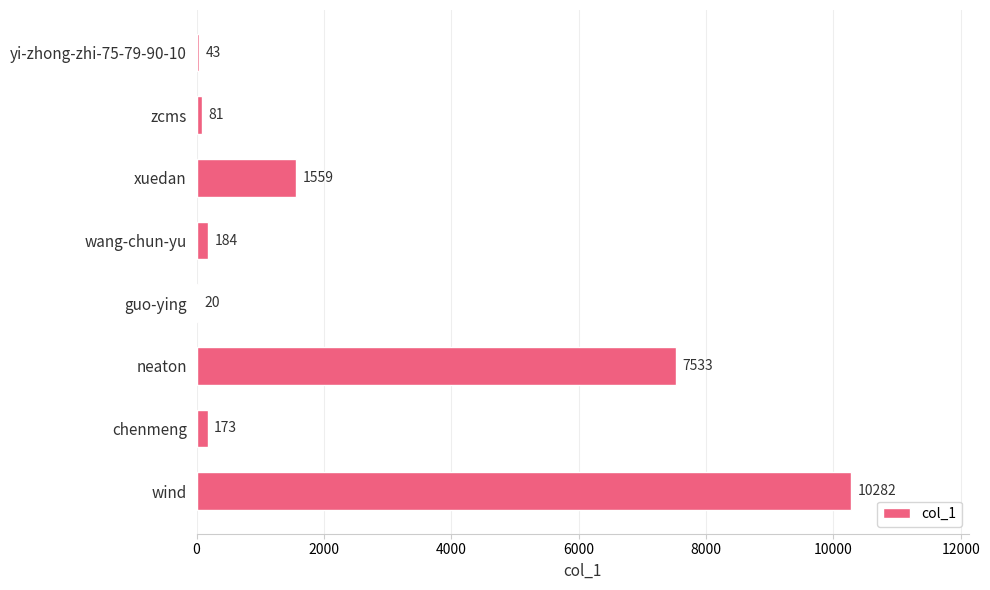

Where is the data nearest to the value 5151?

neaton